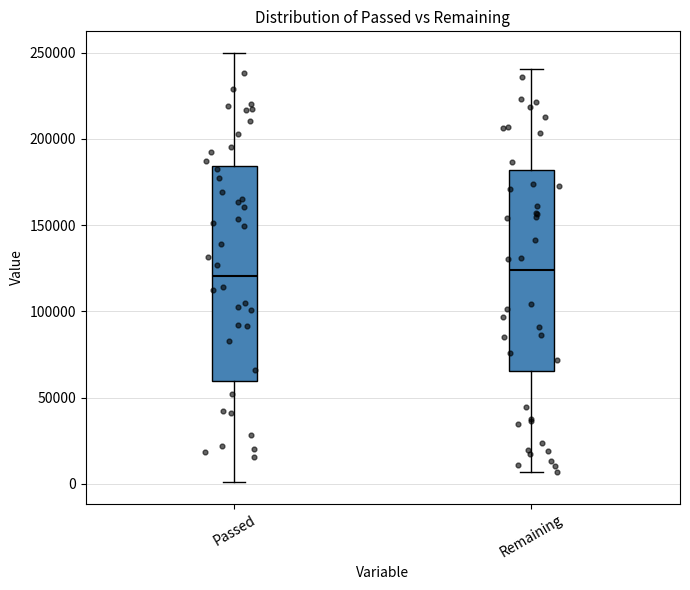

Where does the lower whisker of the box for Remaining end on the y-axis? The values are not printed on the chart, so give them approximately, as read against the axis.

5000